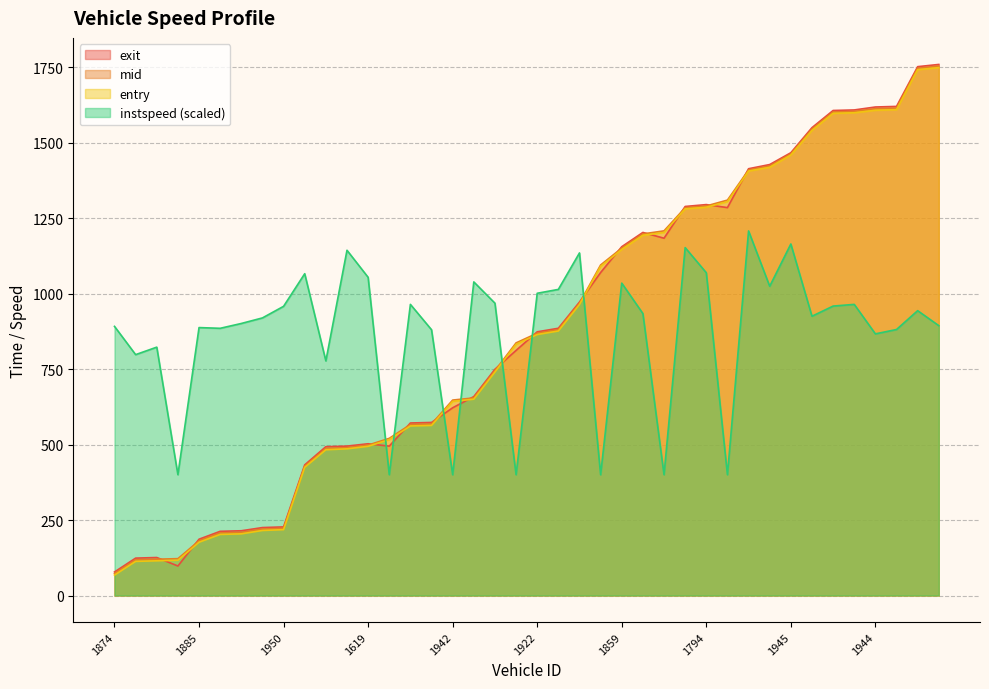

Reading left to right, list all the values displayed in this chart.

entry: 1874=67.5	1974=113.0	1888=114.9	1951=116.8	1885=176.4	1981=202.3	1892=204.2	1934=215.3	1950=218.1	1773=424.4	1948=482.7	1608=485.6	1619=494.1	1911=516.3	1933=561.4	1781=563.2	1942=642.8	1890=650.0	1957=740.0	1618=831.7	1922=864.2	1778=875.9	1881=963.6	1817=1090.0	1859=1145.9	1920=1192.8	1940=1202.1	1936=1280.3	1794=1285.7	1915=1304.2	1630=1405.6	1949=1418.0	1945=1458.5	1872=1540.0	1875=1596.7	1771=1598.5	1944=1606.8	1804=1608.7	1902=1741.3	1913=1748.0
mid: 1874=72.5	1974=118.3	1888=120.2	1951=122.0	1885=181.3	1981=207.2	1892=209.1	1934=220.0	1950=222.5	1773=428.3	1948=487.1	1608=489.6	1619=498.2	1911=520.4	1933=566.2	1781=568.0	1942=647.1	1890=654.3	1957=744.4	1618=836.5	1922=868.5	1778=880.3	1881=967.6	1817=1094.5	1859=1150.4	1920=1197.4	1940=1207.5	1936=1284.2	1794=1290.0	1915=1309.3	1630=1409.2	1949=1422.5	1945=1462.2	1872=1544.5	1875=1601.3	1771=1603.0	1944=1612.1	1804=1614.1	1902=1746.0	1913=1753.2
exit: 1874=77.9	1974=123.8	1888=125.8	1951=97.8	1885=186.4	1981=212.6	1892=214.4	1934=225.0	1950=227.2	1773=432.6	1948=492.8	1608=494.8	1619=502.5	1911=494.6	1933=571.3	1781=573.1	1942=621.6	1890=658.7	1957=749.2	1618=811.6	1922=873.1	1778=884.9	1881=971.8	1817=1069.4	1859=1155.0	1920=1202.2	1940=1183.1	1936=1288.2	1794=1294.4	1915=1284.5	1630=1413.2	1949=1427.1	1945=1466.2	1872=1549.2	1875=1606.1	1771=1607.9	1944=1617.6	1804=1619.6	1902=1751.2	1913=1758.5
instspeed: 1874=891.2	1974=797.6	1888=822.4	1951=400.0	1885=887.2	1981=884.8	1892=900.8	1934=919.2	1950=957.6	1773=1065.6	1948=776.8	1608=1143.2	1619=1053.6	1911=400.0	1933=964.0	1781=880.0	1942=400.0	1890=1038.4	1957=968.0	1618=400.0	1922=1000.8	1778=1013.6	1881=1134.4	1817=400.0	1859=1034.4	1920=933.6	1940=400.0	1936=1152.0	1794=1068.8	1915=400.0	1630=1207.2	1949=1024.0	1945=1164.0	1872=924.8	1875=958.4	1771=964.0	1944=866.4	1804=880.8	1902=943.2	1913=893.6